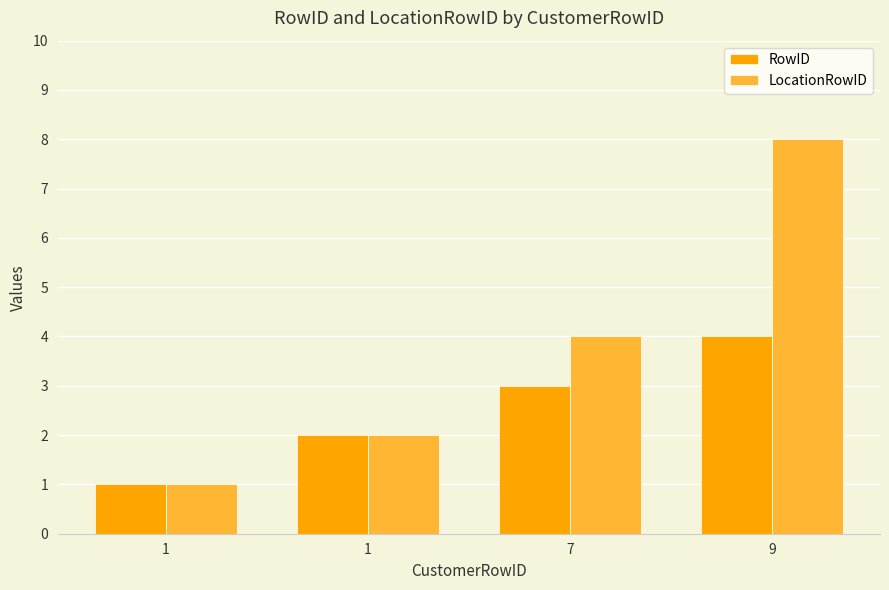

Which series changed the most between 1 and 1?

RowID